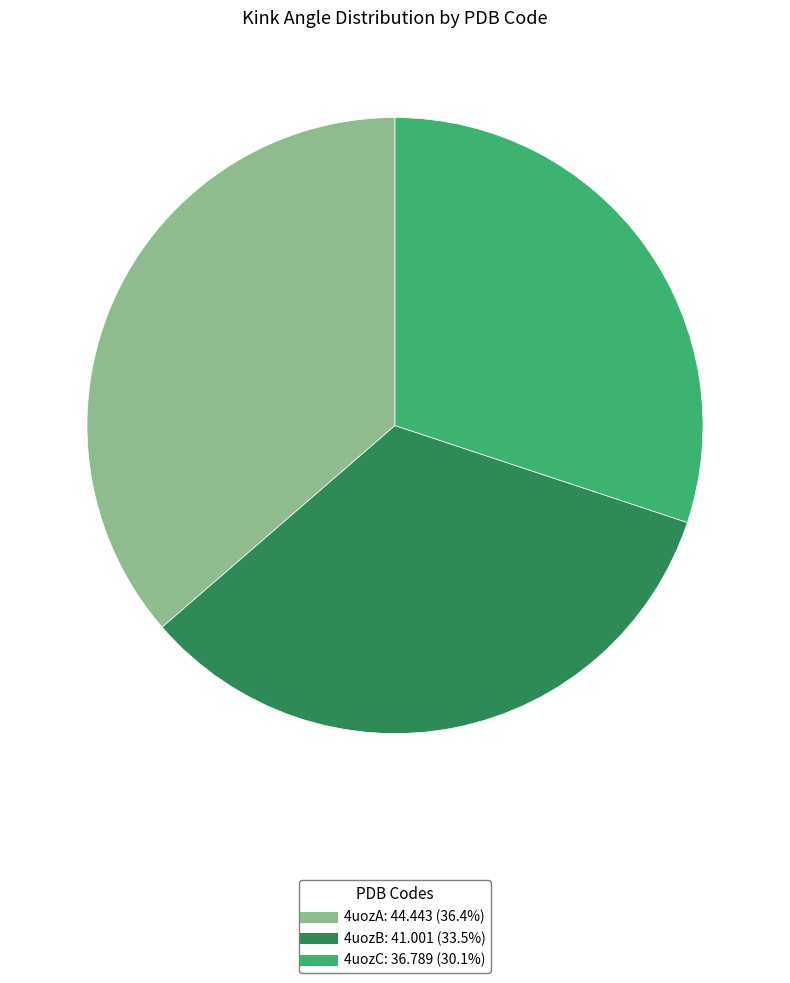

Does 4uozB account for over 50% of the chart?

No